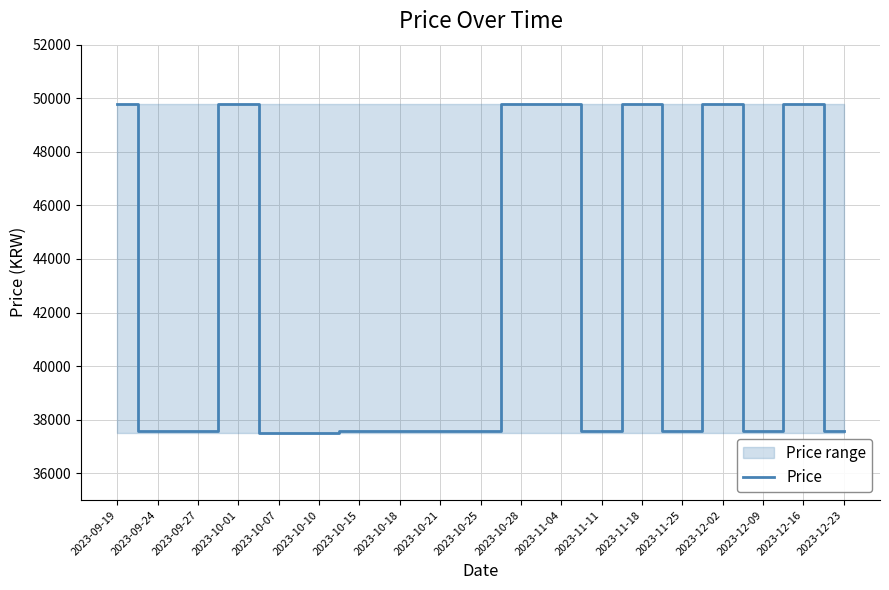

What is the minimum value for Price?

37490